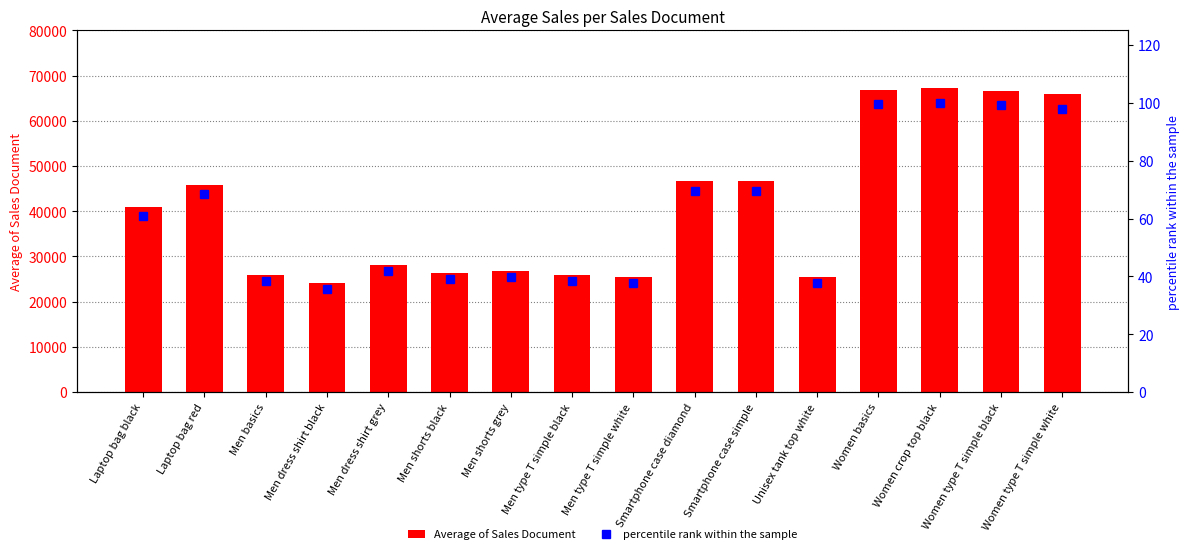

Rank the categories by percentile rank within the sample value from highest to lowest.

Women crop top black, Women basics, Women type T simple black, Women type T simple white, Smartphone case simple, Smartphone case diamond, Laptop bag red, Laptop bag black, Men dress shirt grey, Men shorts grey, Men shorts black, Men basics, Men type T simple black, Unisex tank top white, Men type T simple white, Men dress shirt black